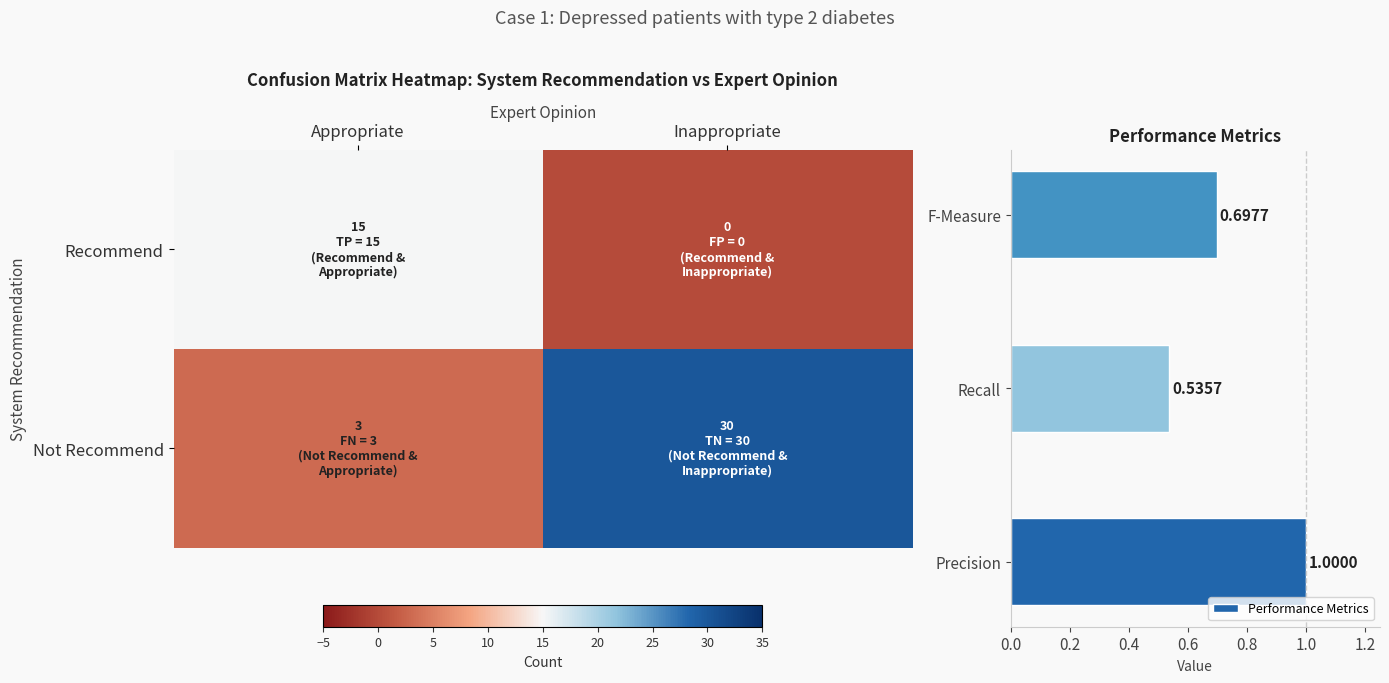

Approximately how many times larger is the value at Recommend_Appropriate compared to Not_recommend_Appropriate?

5.0